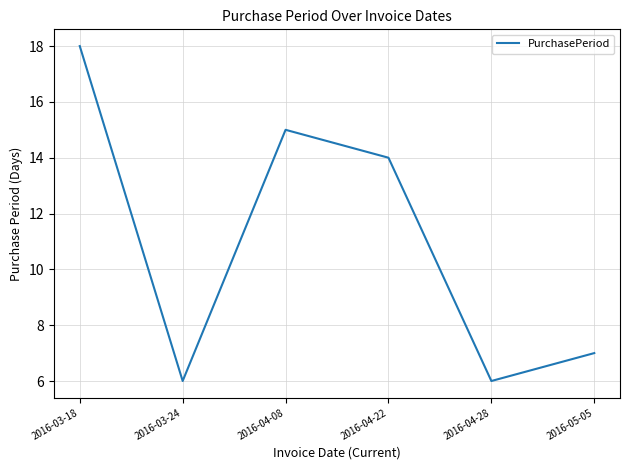

At which label is the value closest to 12?

2016-04-22